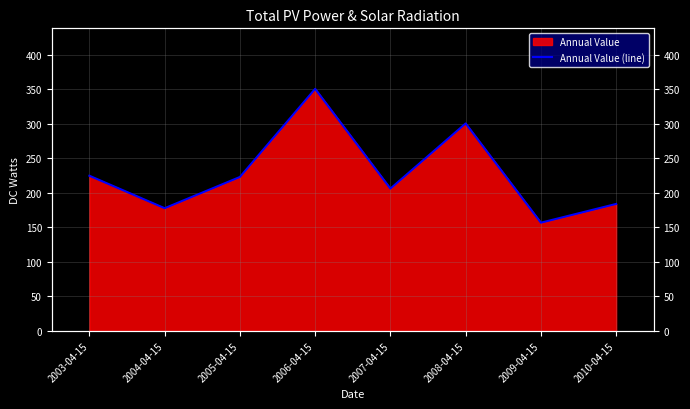

Rank the categories by value from lowest to highest.

2009-04-15, 2004-04-15, 2010-04-15, 2007-04-15, 2005-04-15, 2003-04-15, 2008-04-15, 2006-04-15